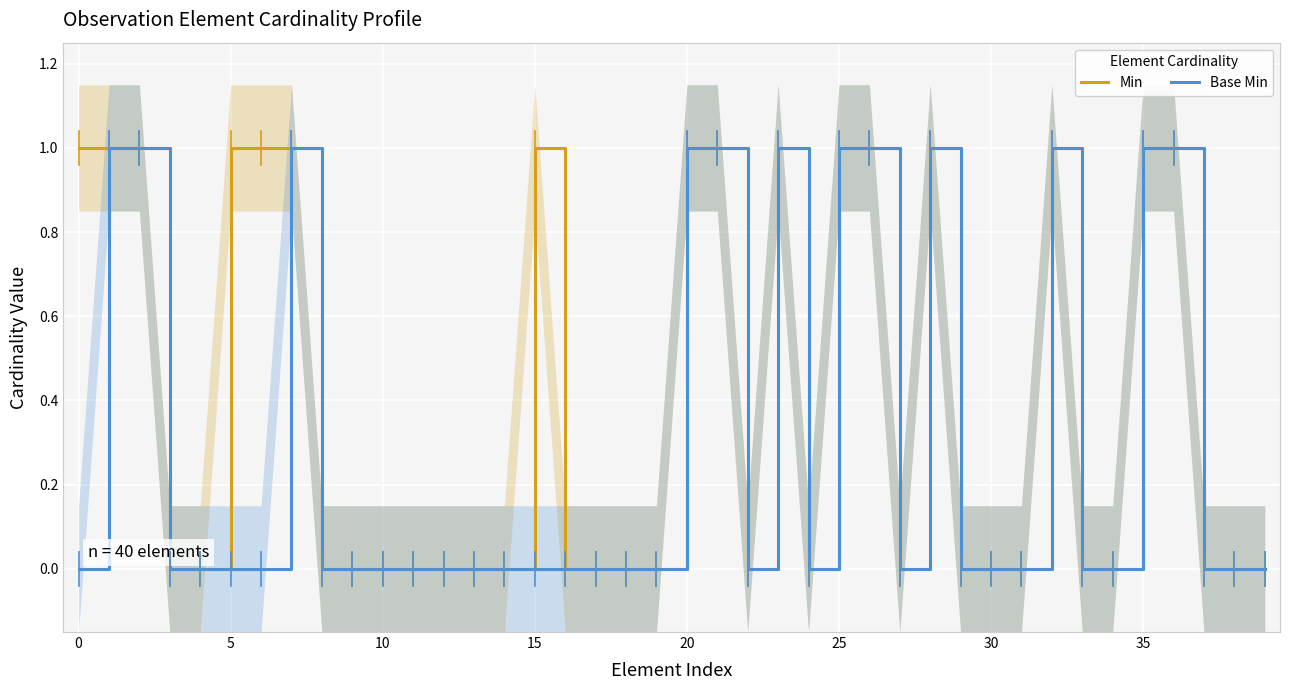

Does the chart display data point markers on the line(s)?

No